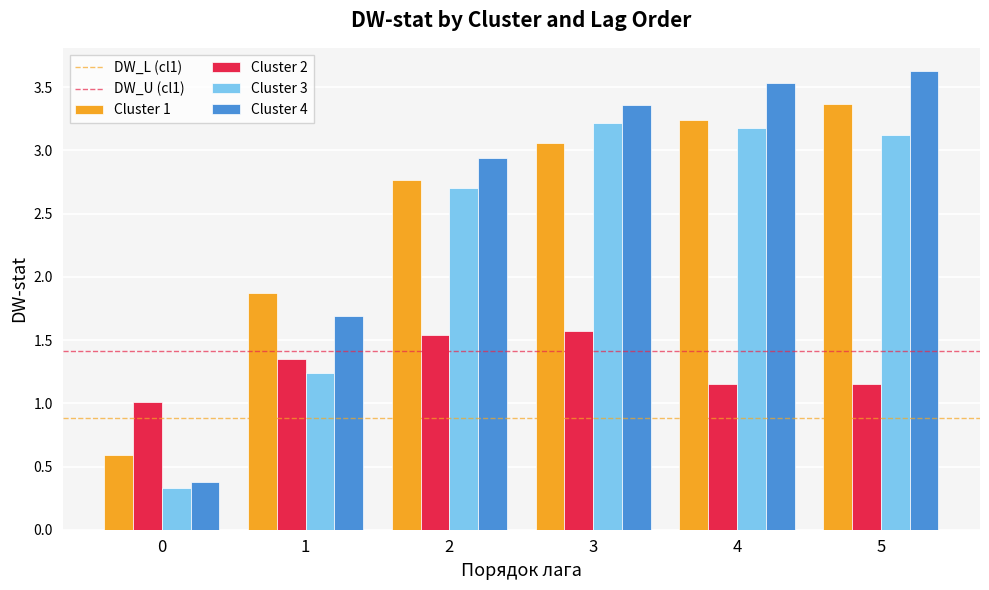

Between 0 and 4, which series saw the biggest shift?

Cluster 4